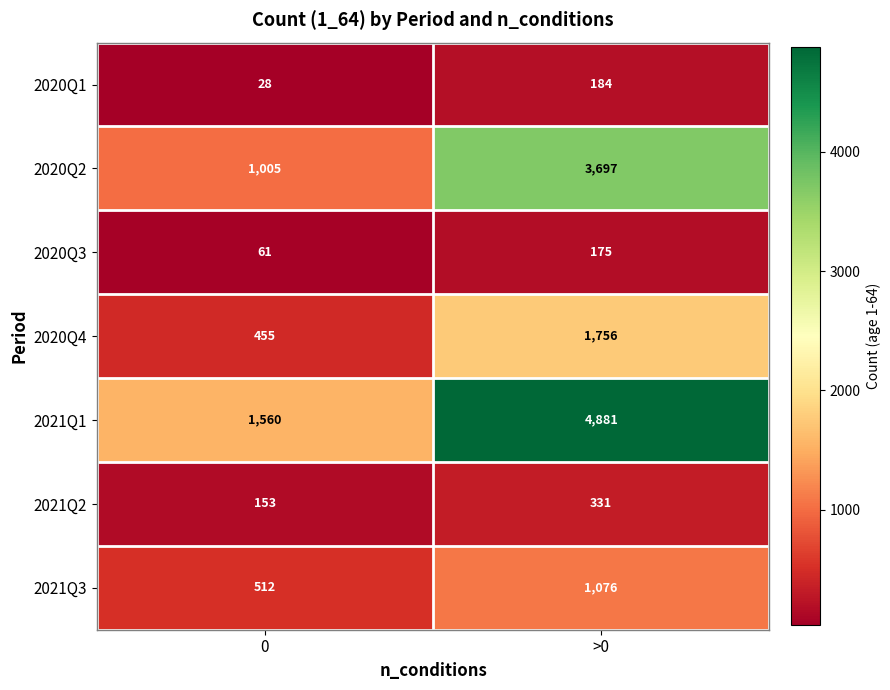

What is the average value of the 2020Q4 series?

1106